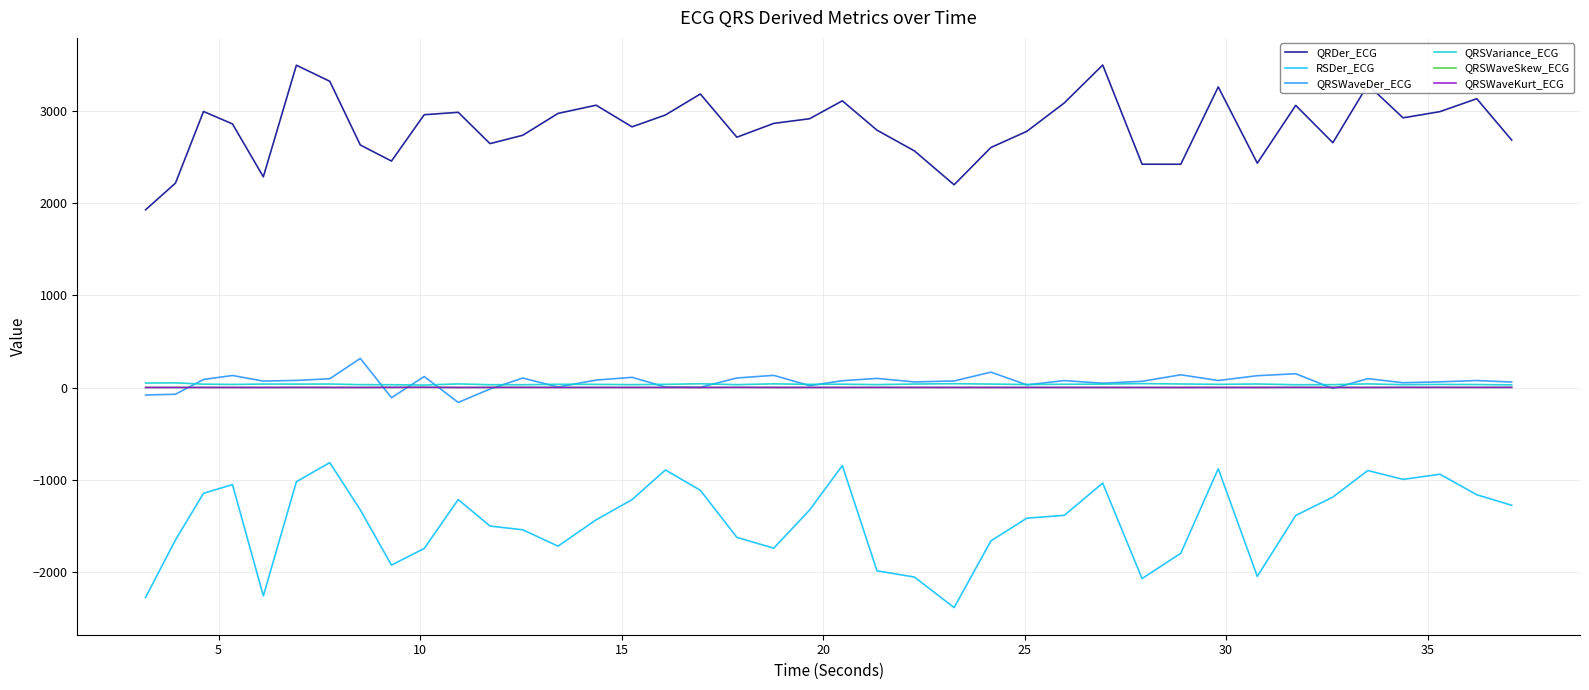

True or false: RSDer_ECG and QRSWaveKurt_ECG intersect in this chart.

False